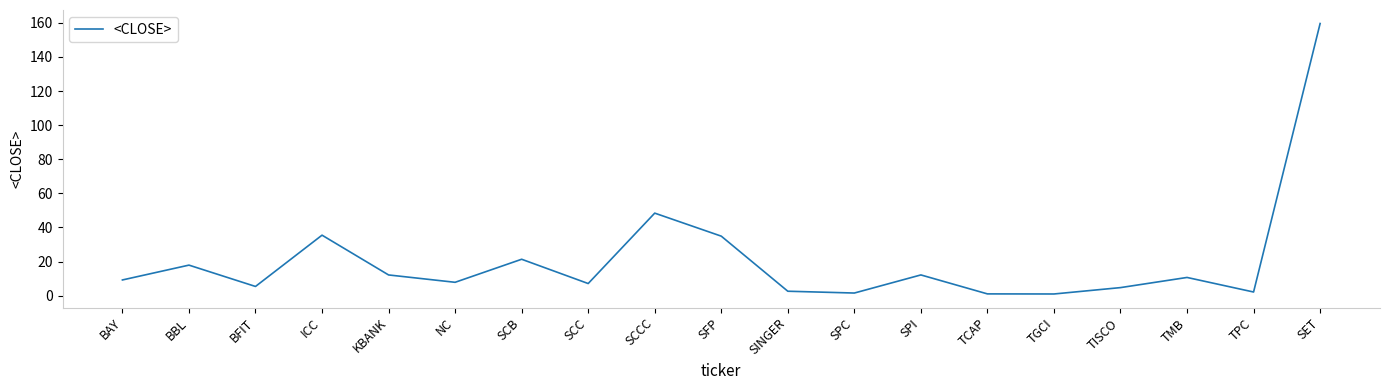

The value at SCCC is 33.6. True or false?

False